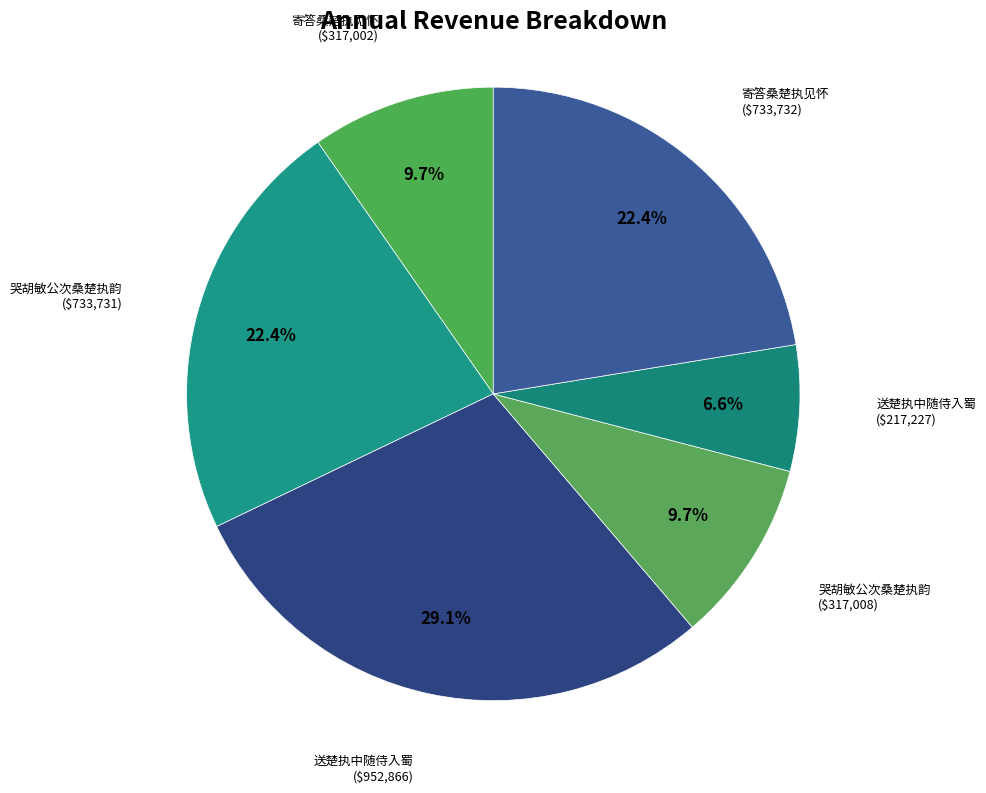

Rank the categories by value from lowest to highest.

送楚执中随侍入蜀, 寄答桑楚执见怀, 哭胡敏公次桑楚执韵, 哭胡敏公次桑楚执韵, 寄答桑楚执见怀, 送楚执中随侍入蜀